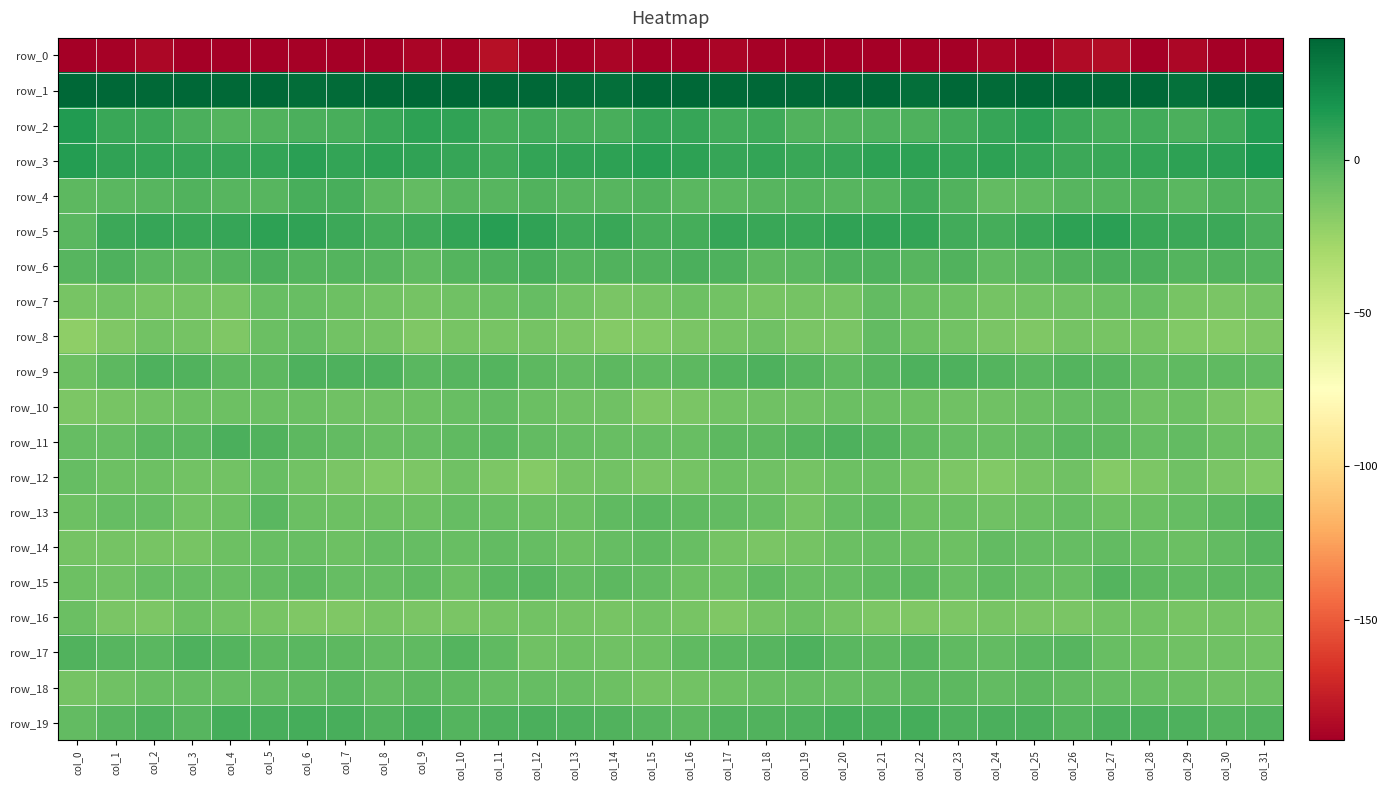

Where is row_3 nearest to the value 10?

col_13